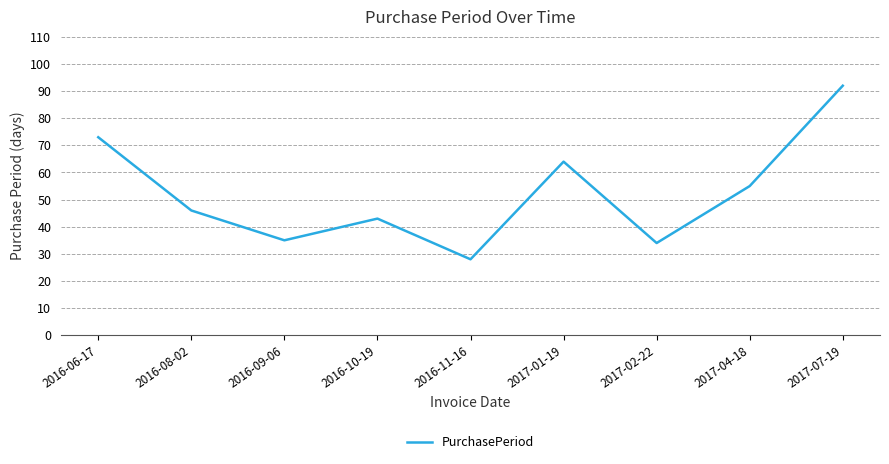

What is the maximum value shown in the chart?

92